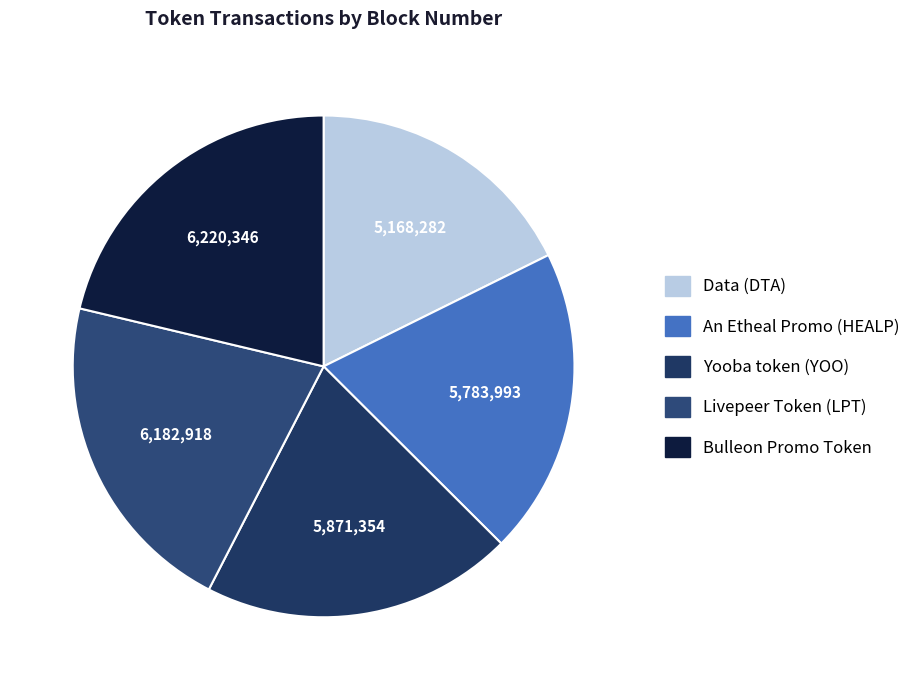

Is there any slice that represents more than half of the pie?

No